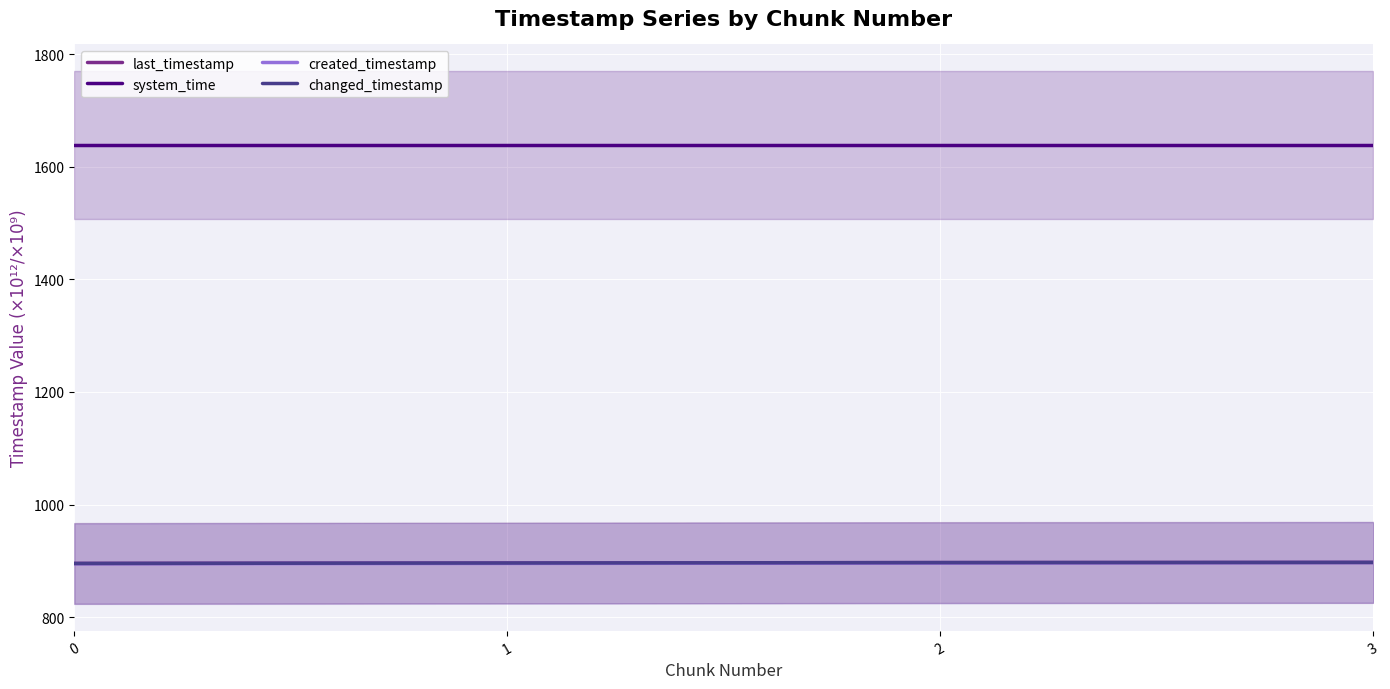

True or false: last_timestamp has more than 0 interior local peaks.

False